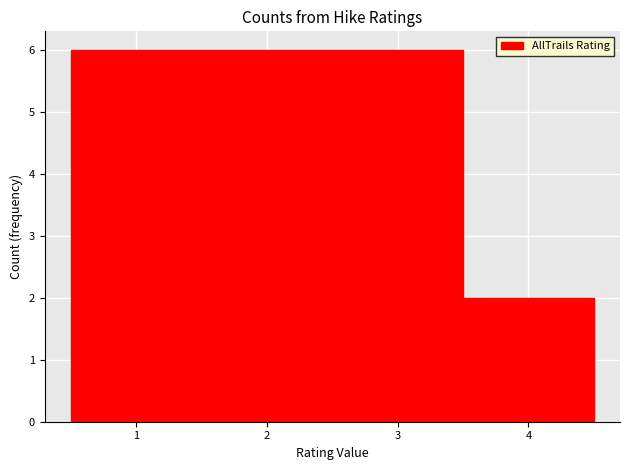

Reading left to right, transcribe this chart: for each bar, give the range it covers on the x-axis and its height. The values are not printed on the chart, so give them approximately, as read against the axis.

0.5 to 1.5: 6
1.5 to 2.5: 6
2.5 to 3.5: 6
3.5 to 4.5: 2